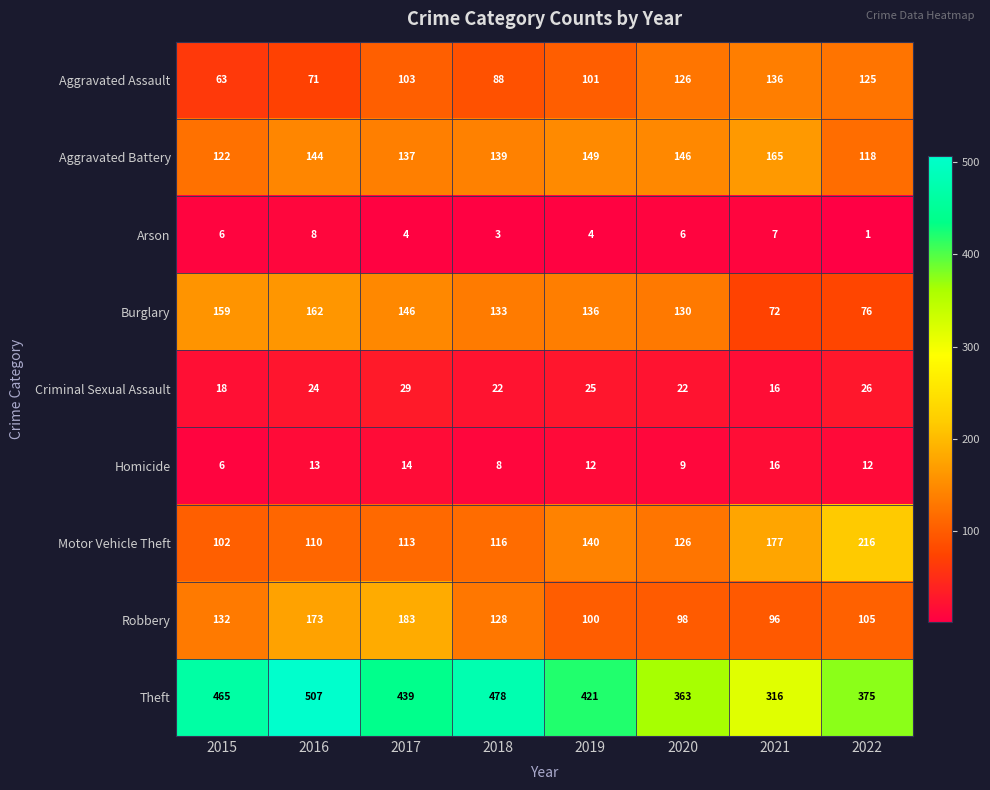

What is the difference between the Motor Vehicle Theft values at 2021 and 2022?

39